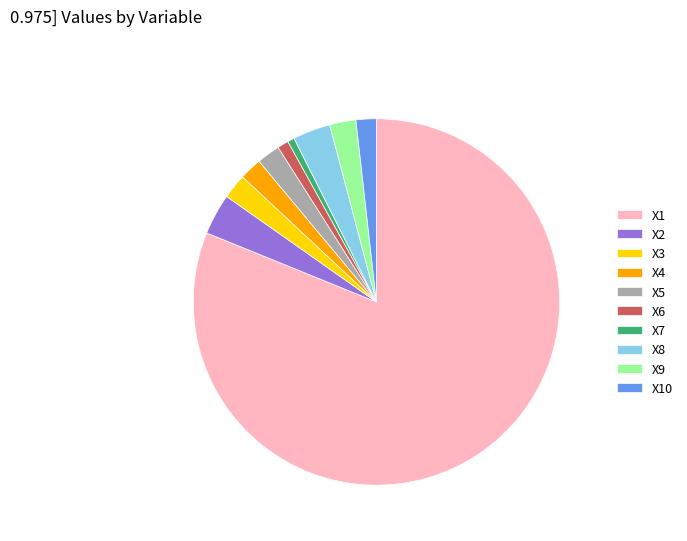

Do X7 and X1 together represent more than half of the pie?

Yes